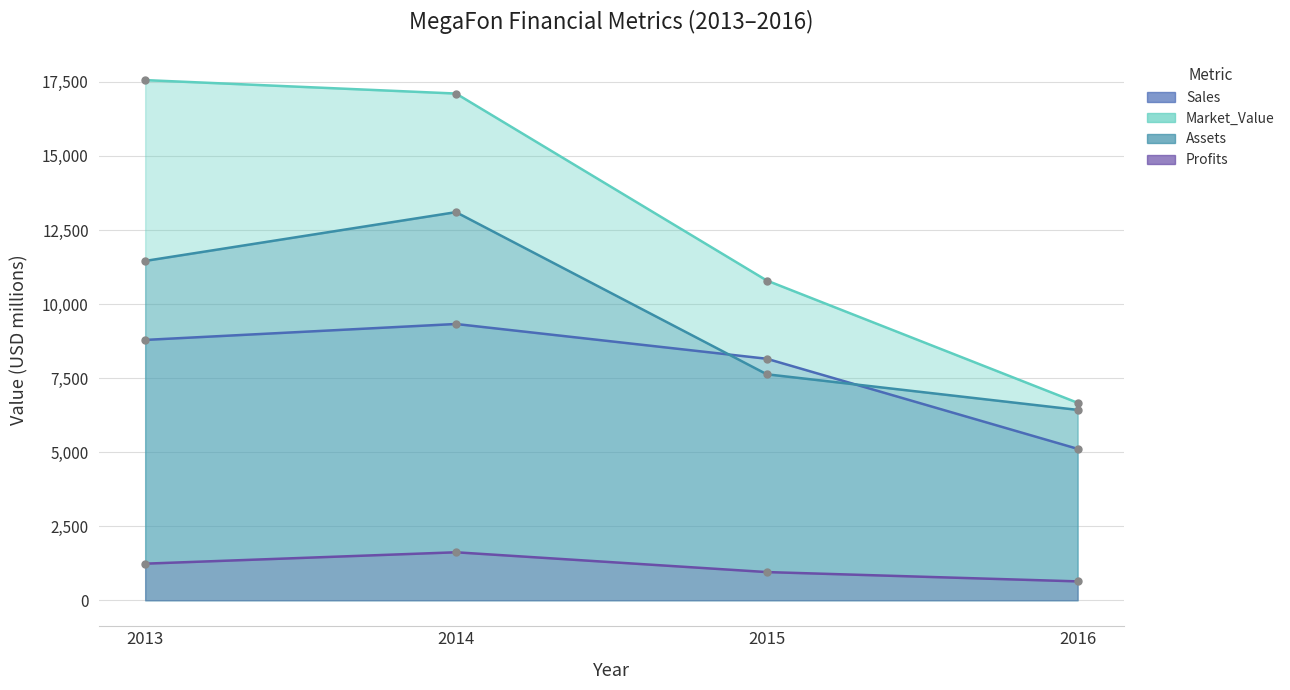

At 2013, list the series in order from smallest to largest.

Profits, Sales, Assets, Market_Value